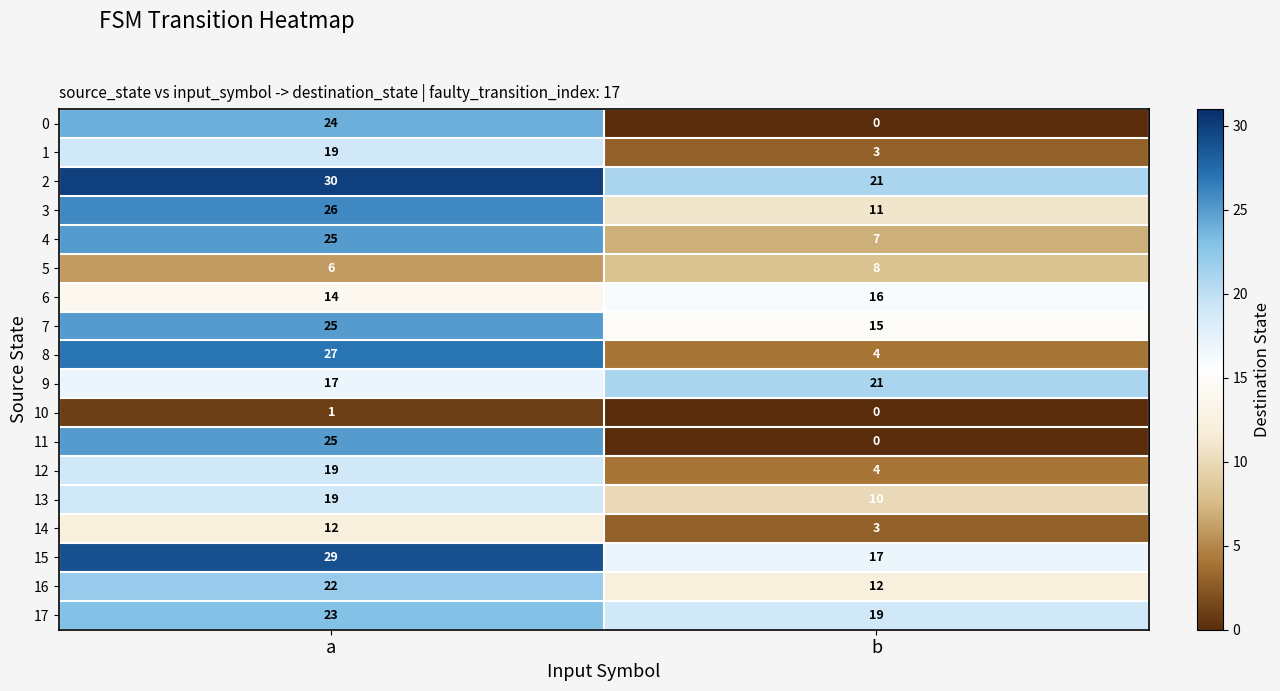

Where is 5 nearest to the value 7?

a